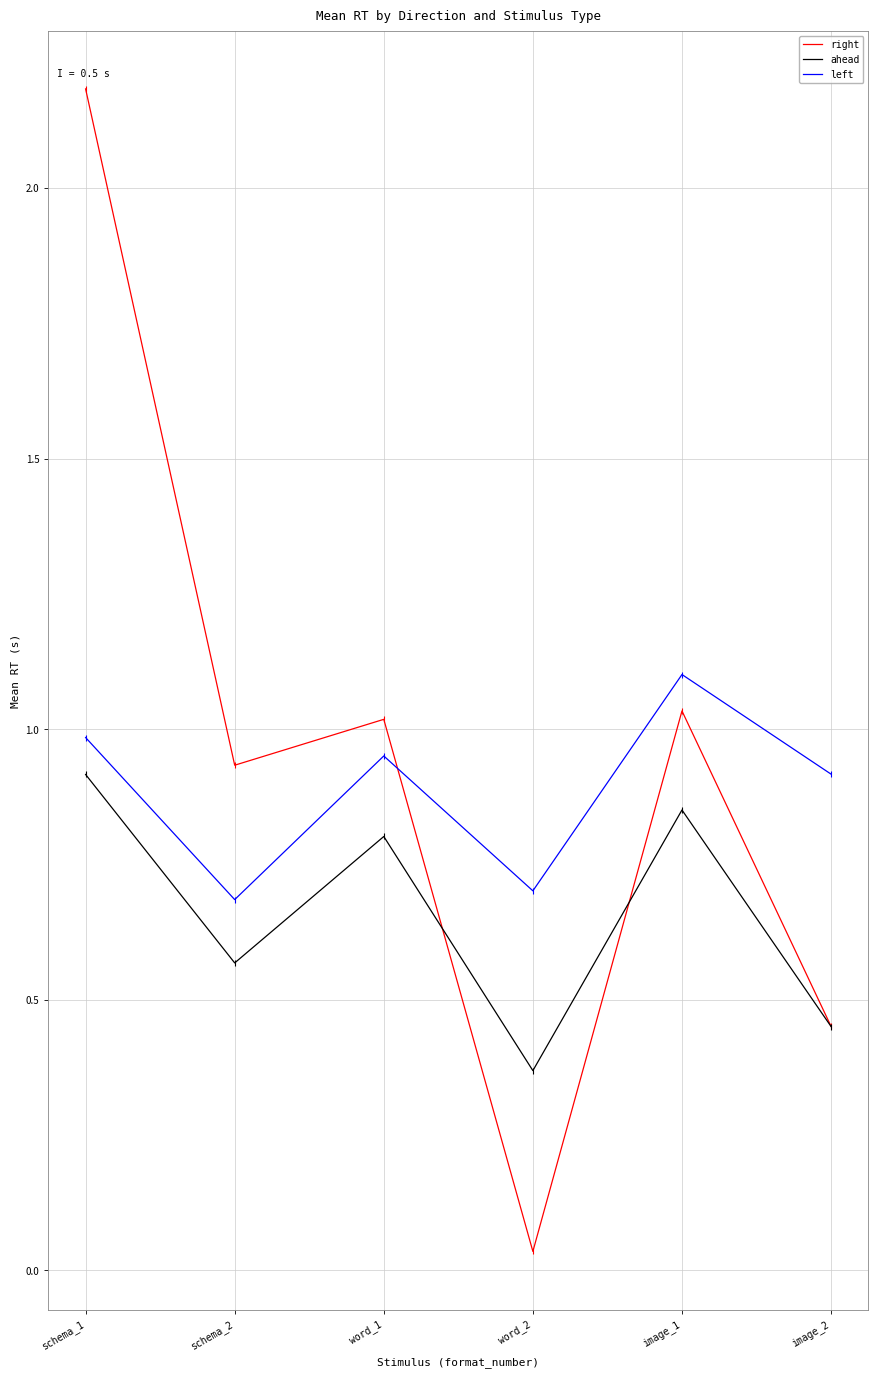

The value of ahead at image_1 is 0.9. True or false?

True